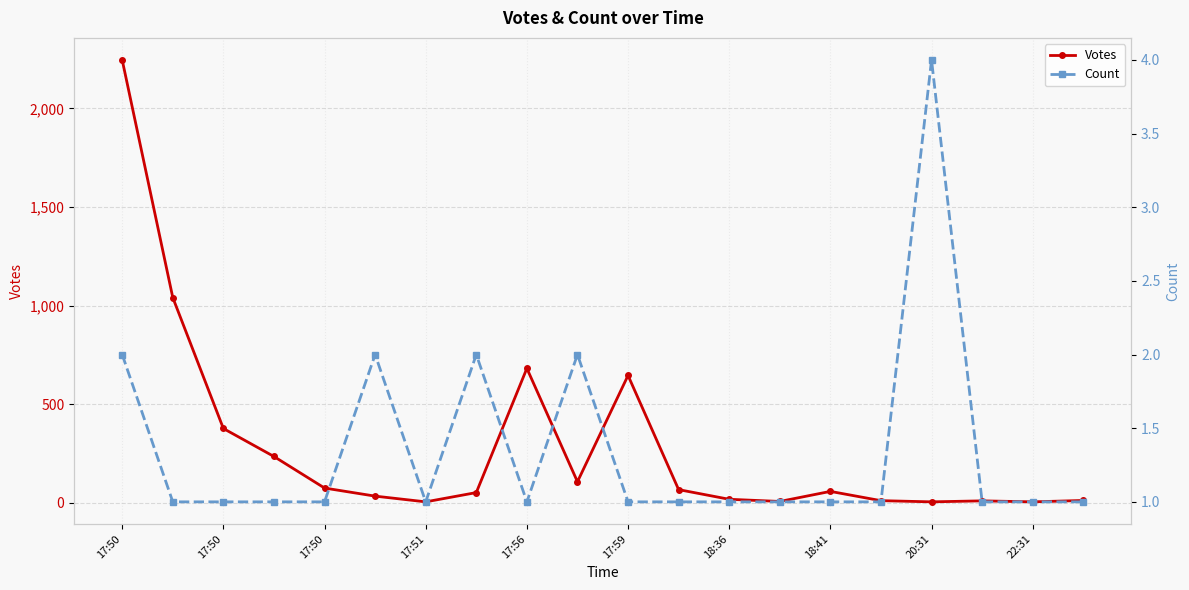

True or false: Count and Votes intersect in this chart.

False